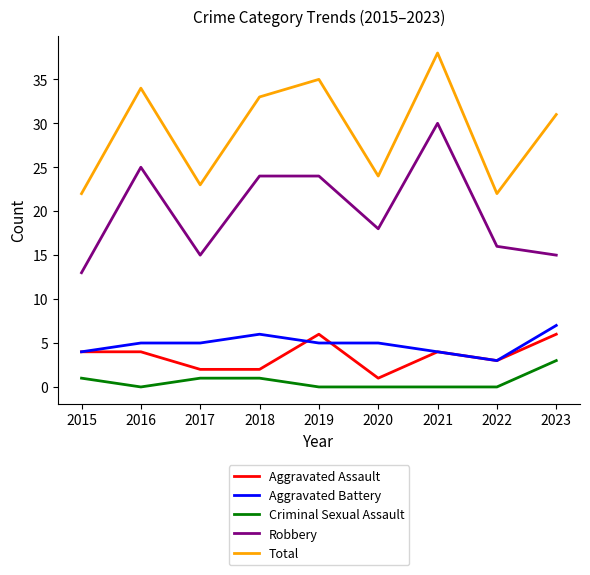

The value of Robbery at 2019 is 24. True or false?

True